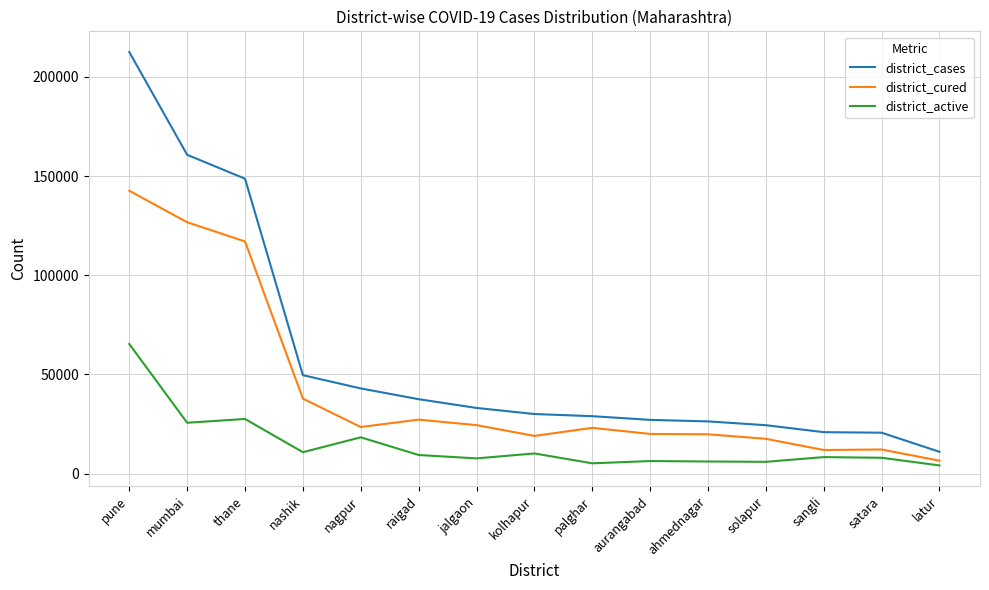

What is the spread (max minus min) of values at jalgaon?

25429